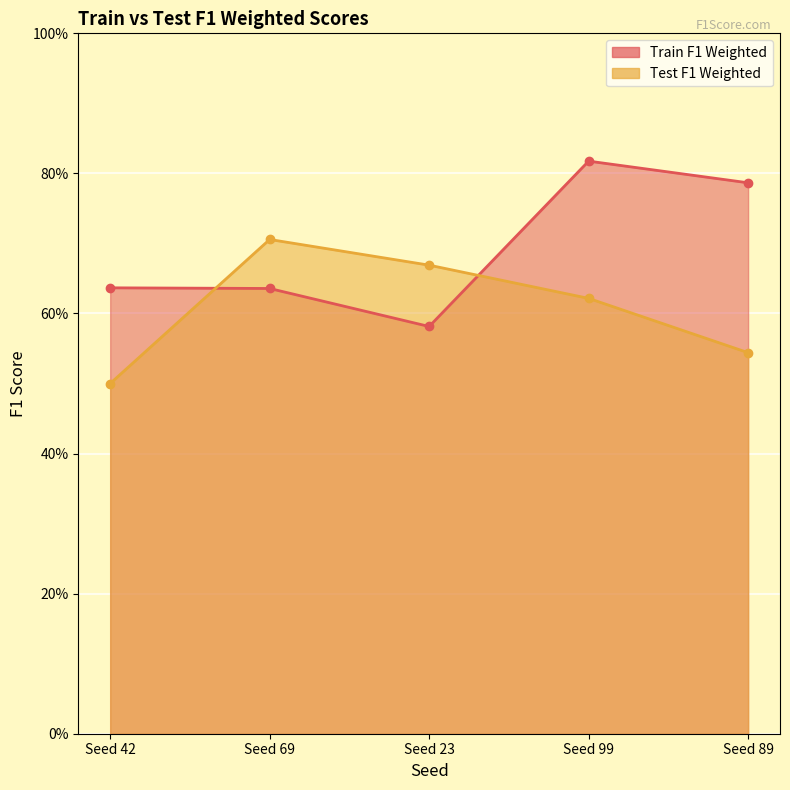

What is the difference between the maximum and minimum values in the Train F1 Weighted series?

0.2